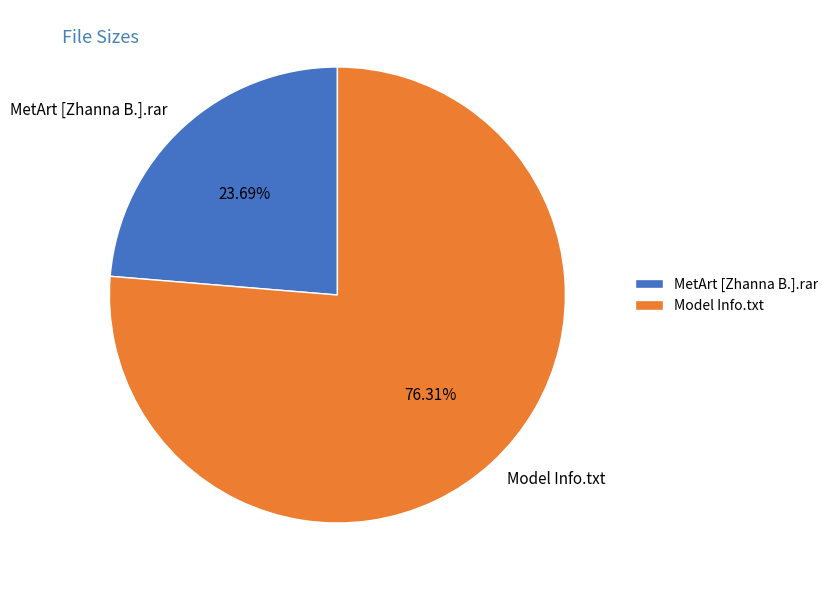

How many slices are in this pie chart?

2